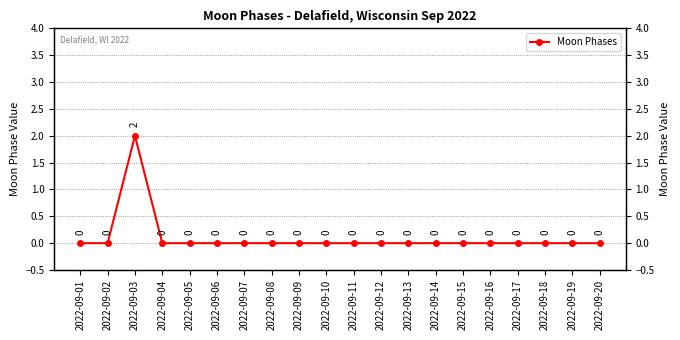

Reading left to right, extract all data points from this chart.

0	0	2	0	0	0	0	0	0	0	0	0	0	0	0	0	0	0	0	0